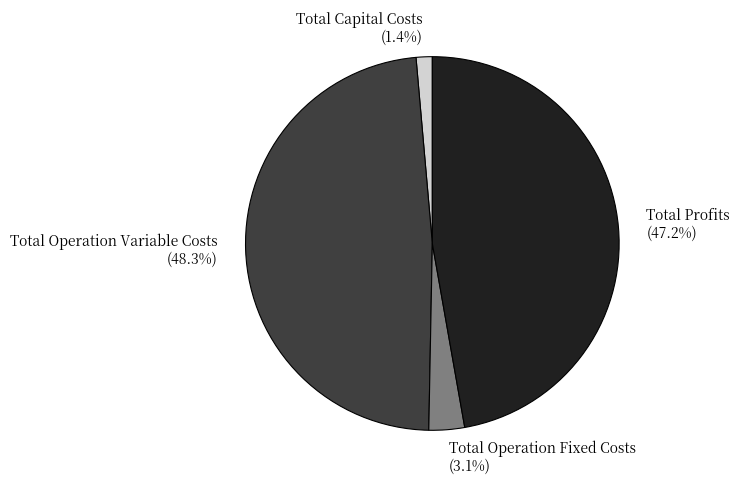

The Total Capital Costs slice represents 1% of the pie. True or false?

True